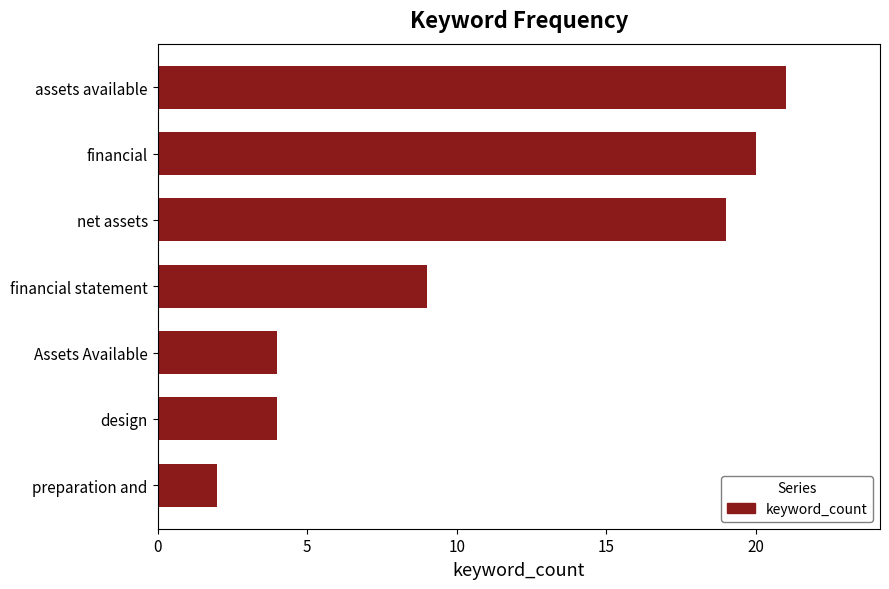

Which category has the highest value across all series?

assets available